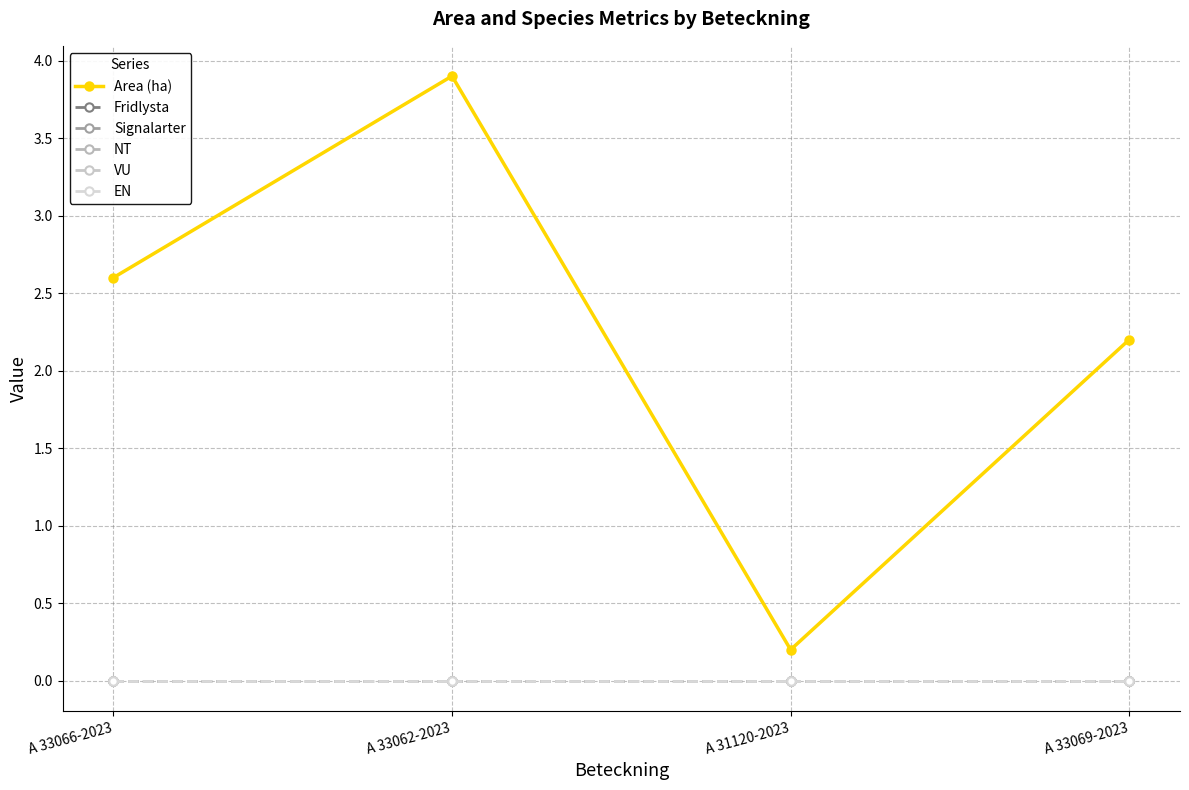

True or false: EN has more than 2 points higher than both neighbors.

False